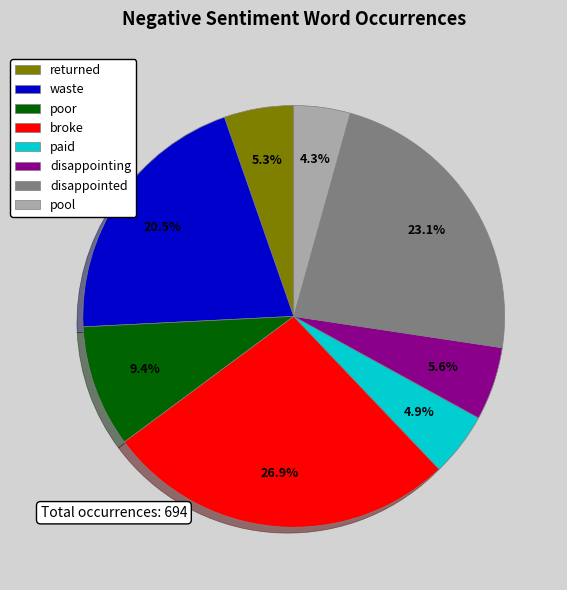

Which category has the smallest portion of the pie?

pool